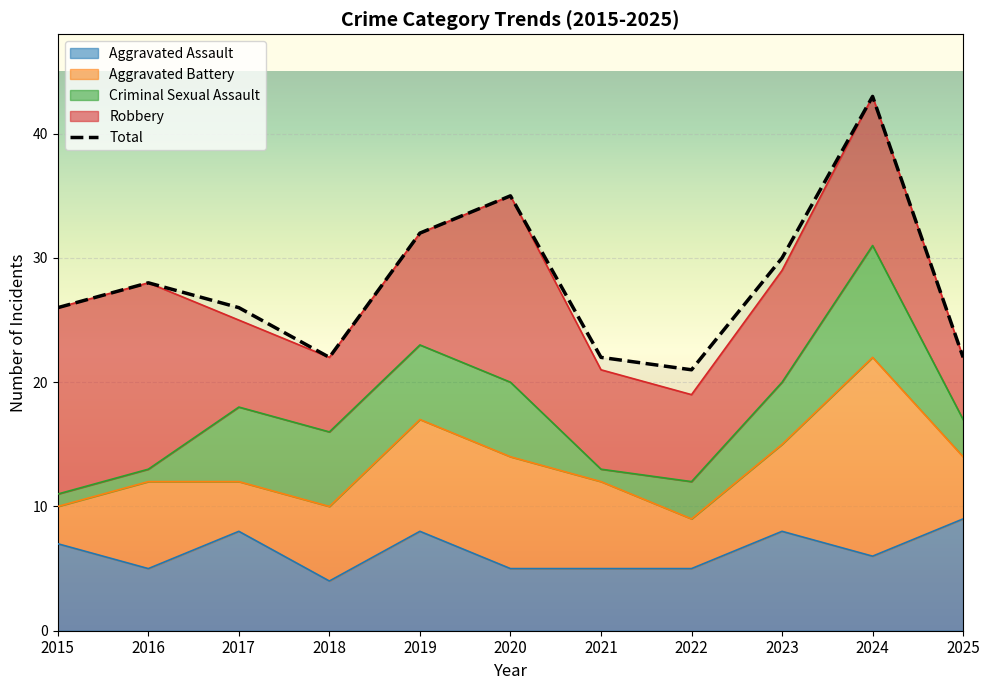

True or false: Aggravated Assault and Total cross at least once.

False